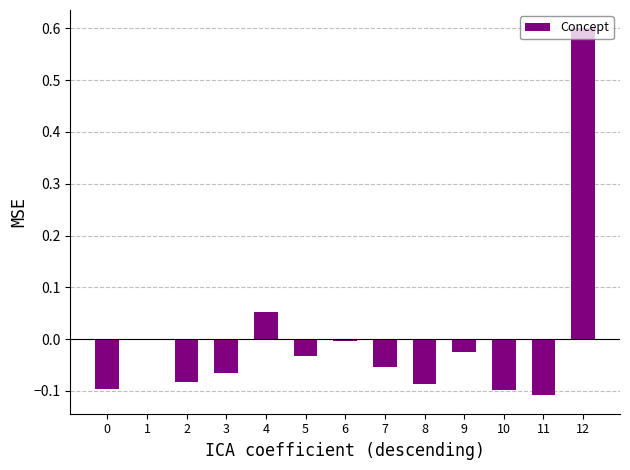

Which has a higher value, 7 or 9?

9